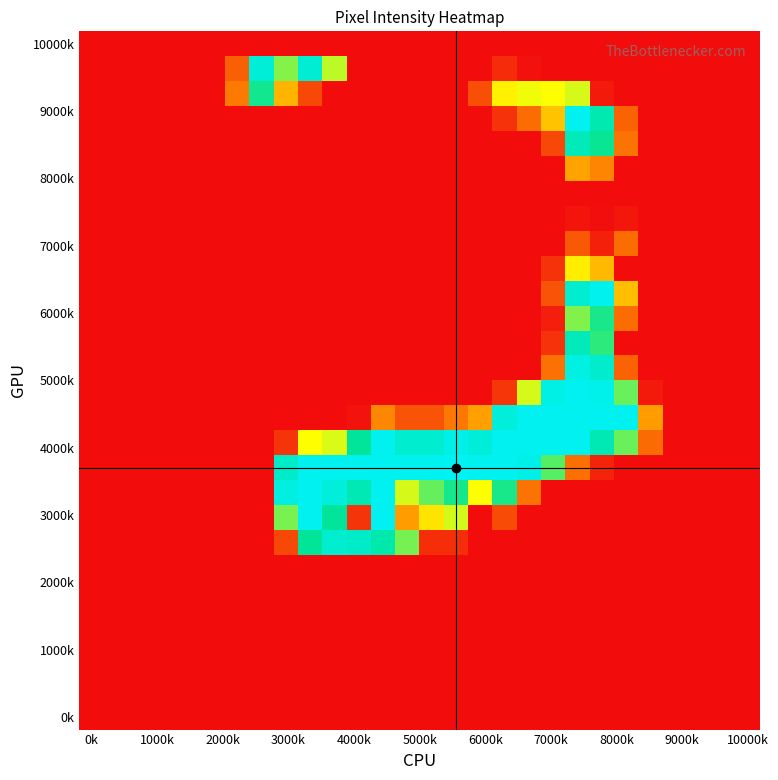

How many data points does each series have?

28